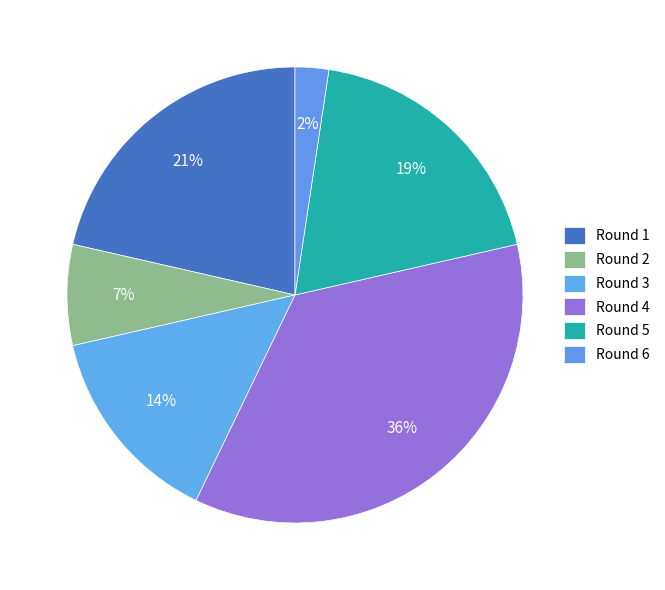

What is the smallest slice in the pie chart?

Round 6